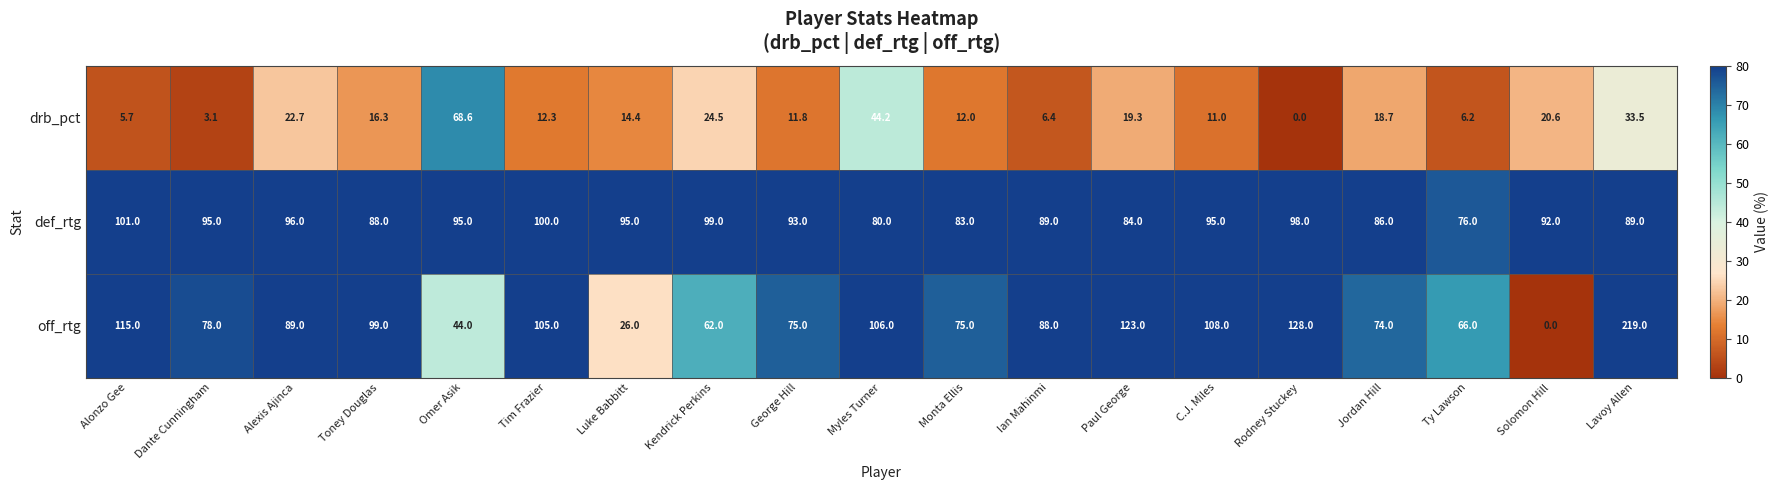

Which label corresponds to the largest value in the chart?

Lavoy Allen